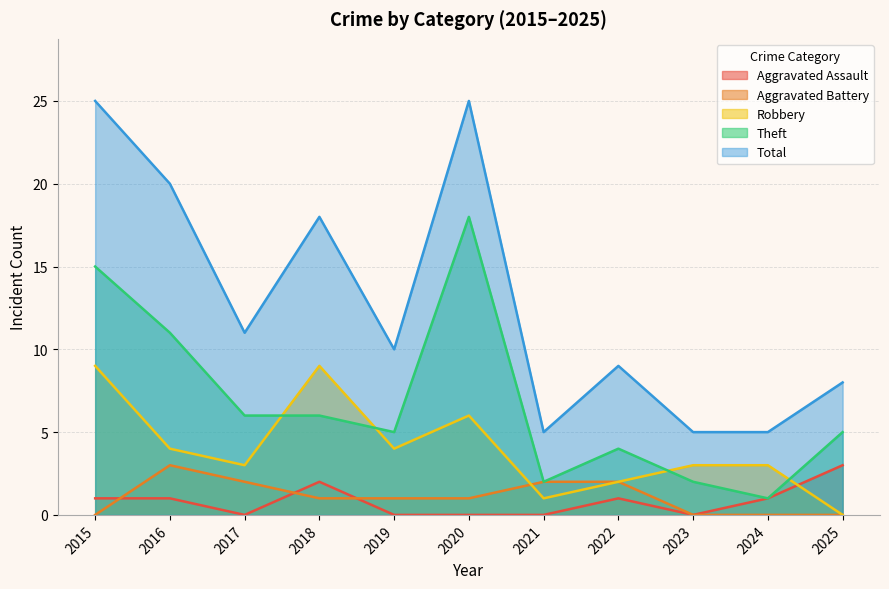

What is the sum of the Aggravated Assault values at 2023 and 2022?

1